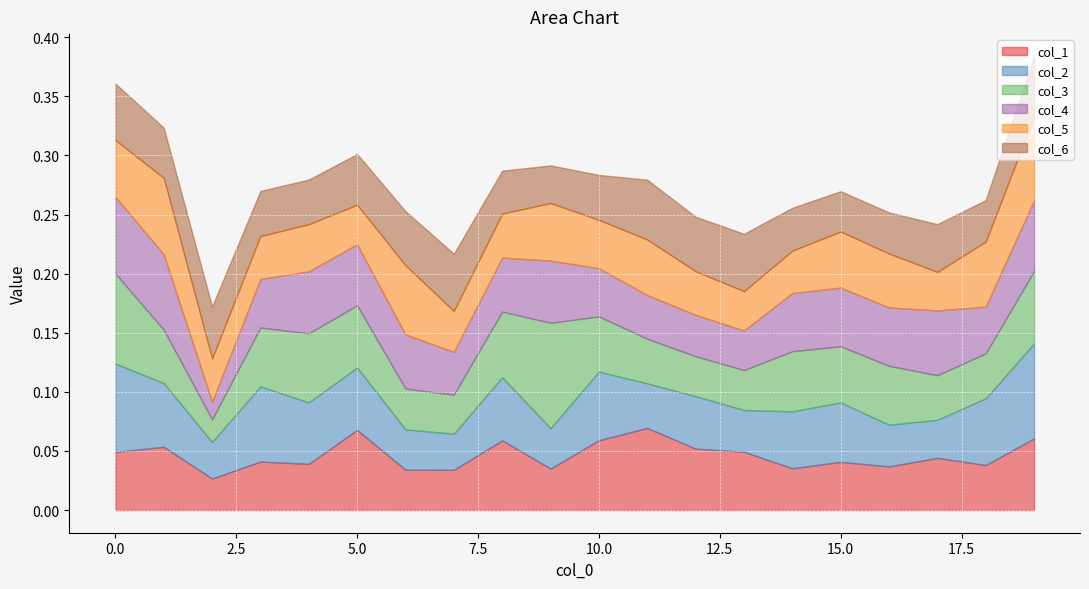

Reading left to right, list all the values displayed in this chart.

col_1: 0=0.0	1=0.1	2=0.0	3=0.0	4=0.0	5=0.1	6=0.0	7=0.0	8=0.1	9=0.0	10=0.1	11=0.1	12=0.1	13=0.0	14=0.0	15=0.0	16=0.0	17=0.0	18=0.0	19=0.1
col_2: 0=0.1	1=0.1	2=0.0	3=0.1	4=0.1	5=0.1	6=0.0	7=0.0	8=0.1	9=0.0	10=0.1	11=0.0	12=0.0	13=0.0	14=0.0	15=0.1	16=0.0	17=0.0	18=0.1	19=0.1
col_3: 0=0.1	1=0.0	2=0.0	3=0.0	4=0.1	5=0.1	6=0.0	7=0.0	8=0.1	9=0.1	10=0.0	11=0.0	12=0.0	13=0.0	14=0.1	15=0.0	16=0.0	17=0.0	18=0.0	19=0.1
col_4: 0=0.1	1=0.1	2=0.0	3=0.0	4=0.1	5=0.1	6=0.0	7=0.0	8=0.0	9=0.1	10=0.0	11=0.0	12=0.0	13=0.0	14=0.0	15=0.0	16=0.0	17=0.1	18=0.0	19=0.1
col_5: 0=0.0	1=0.1	2=0.0	3=0.0	4=0.0	5=0.0	6=0.1	7=0.0	8=0.0	9=0.0	10=0.0	11=0.0	12=0.0	13=0.0	14=0.0	15=0.0	16=0.0	17=0.0	18=0.1	19=0.1
col_6: 0=0.0	1=0.0	2=0.0	3=0.0	4=0.0	5=0.0	6=0.0	7=0.0	8=0.0	9=0.0	10=0.0	11=0.1	12=0.0	13=0.0	14=0.0	15=0.0	16=0.0	17=0.0	18=0.0	19=0.1